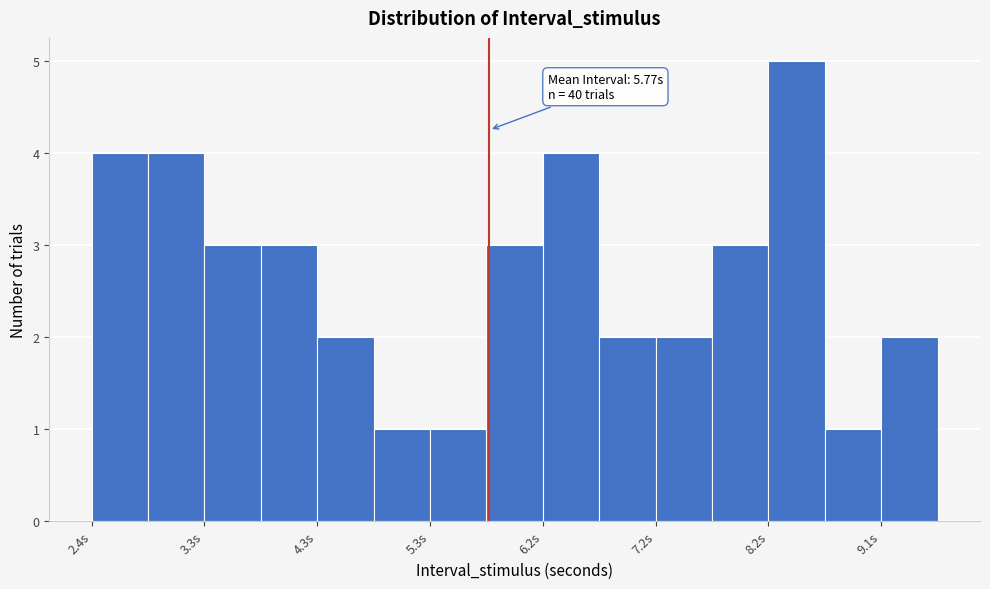

Over which range of the x-axis is the bar tallest?

8.2 to 8.6